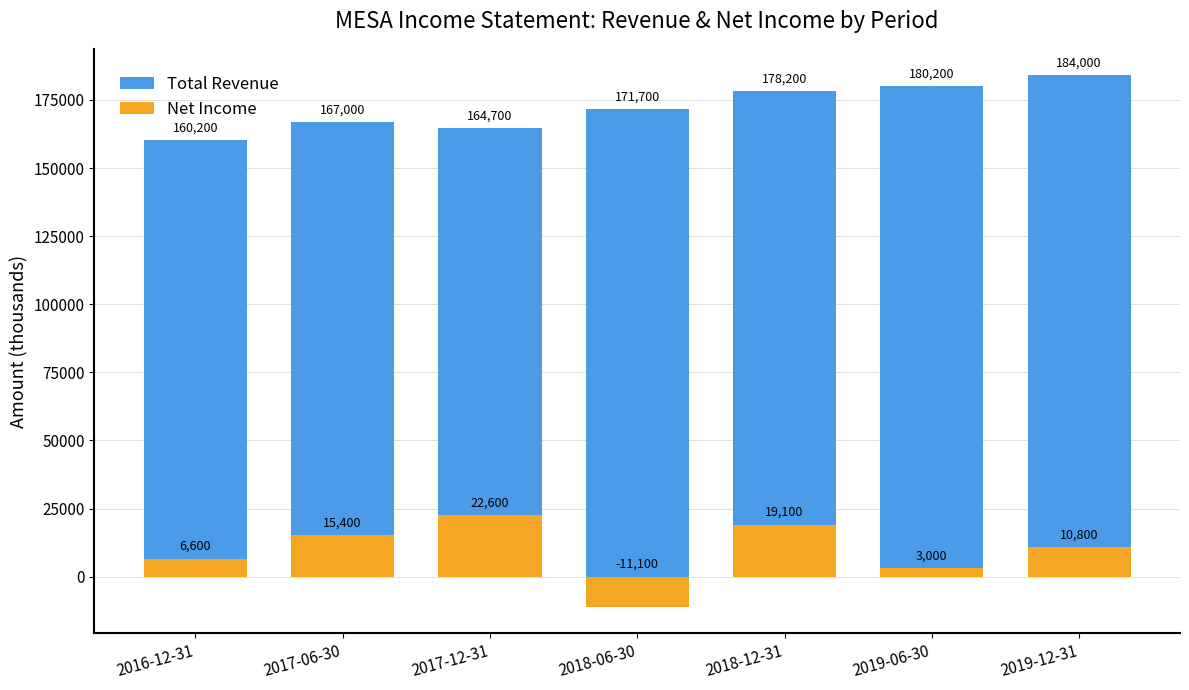

Which category has the highest value across all series?

2019-12-31